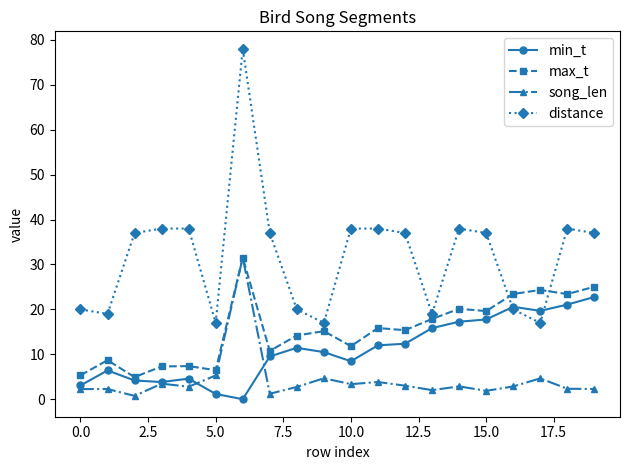

What is the average value of the min_t series?

11.1